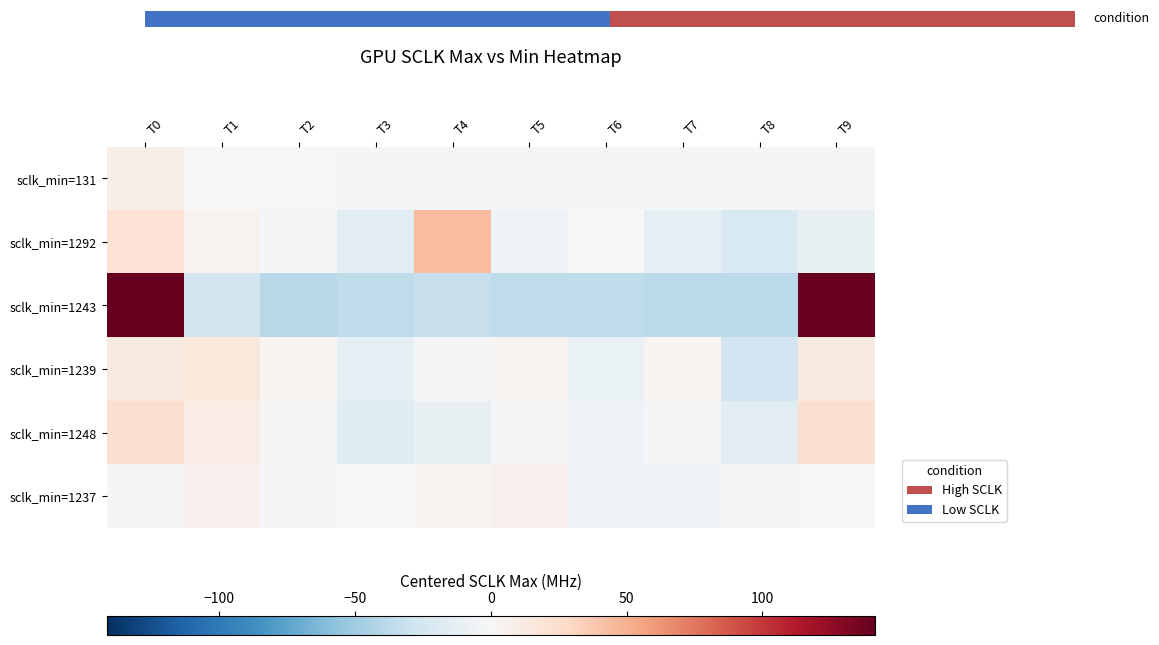

The value of sclk_min=131 at T3 is -2.0. True or false?

False